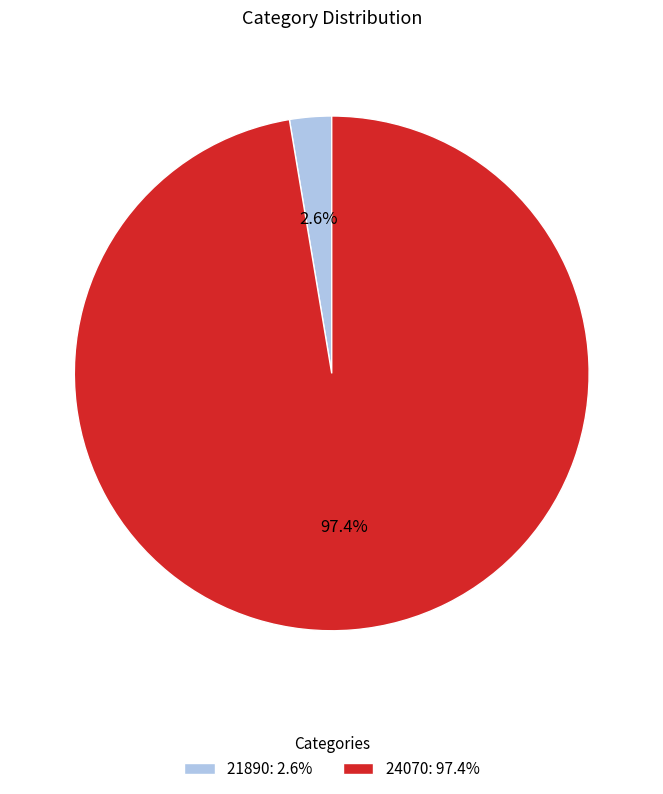

Which category accounts for the majority?

24070